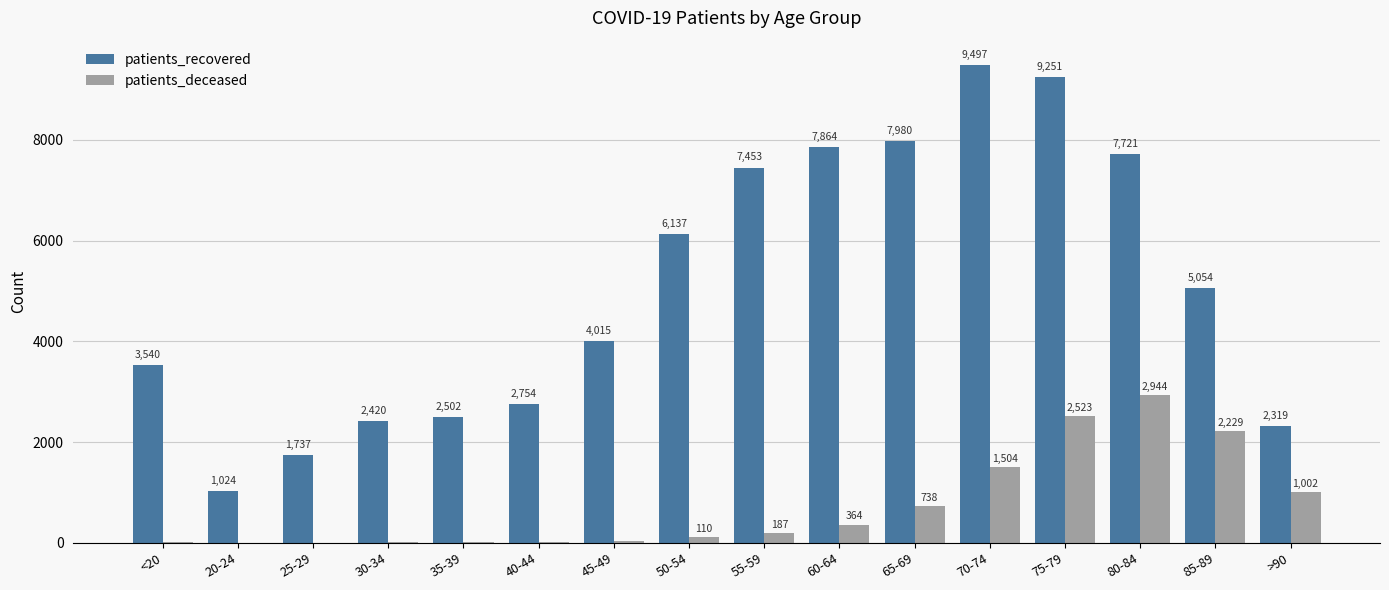

Reading left to right, what are all the values shown in this chart?

patients_recovered: <20=3540	20-24=1024	25-29=1737	30-34=2420	35-39=2502	40-44=2754	45-49=4015	50-54=6137	55-59=7453	60-64=7864	65-69=7980	70-74=9497	75-79=9251	80-84=7721	85-89=5054	>90=2319
patients_deceased: <20=12	20-24=3	25-29=3	30-34=15	35-39=14	40-44=22	45-49=41	50-54=110	55-59=187	60-64=364	65-69=738	70-74=1504	75-79=2523	80-84=2944	85-89=2229	>90=1002